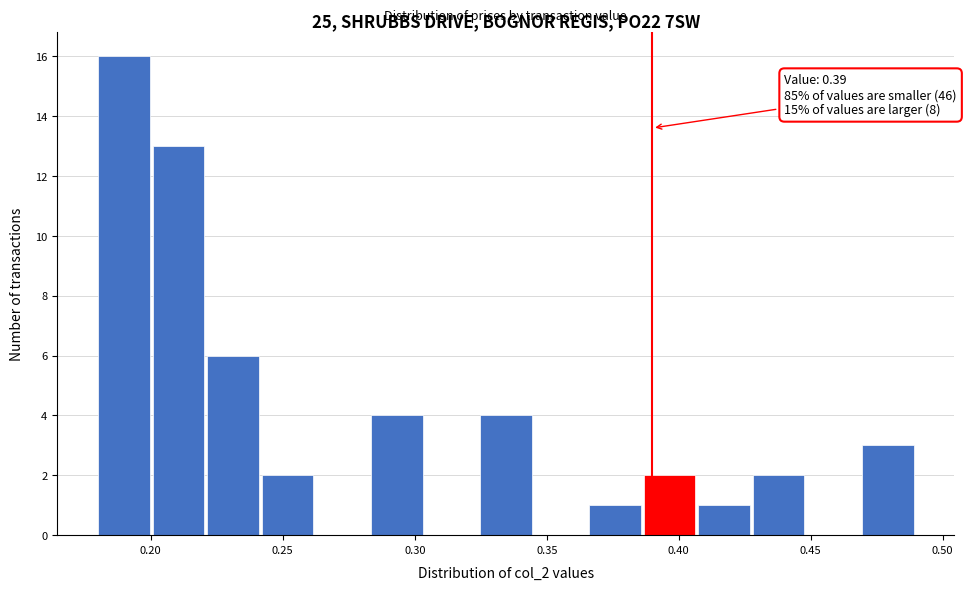

Over which range of the x-axis is the bar tallest?

0.180 to 0.200